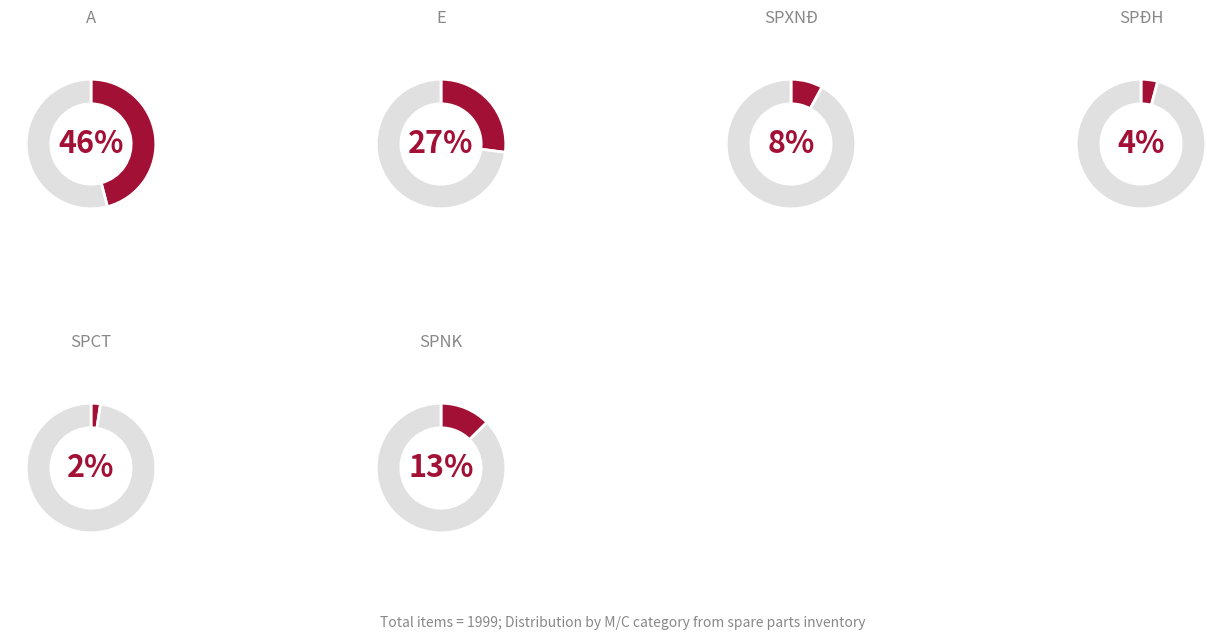

Between SPCT and A, which is larger?

A